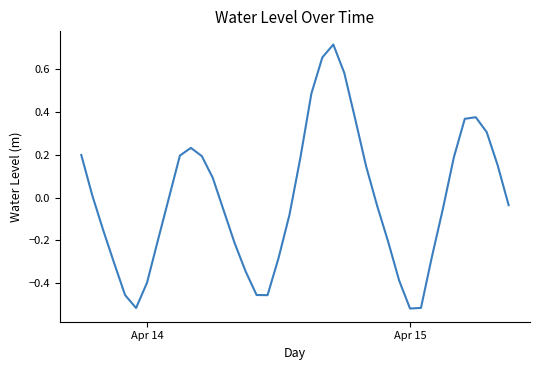

What is the difference between the maximum and minimum values?

1.2